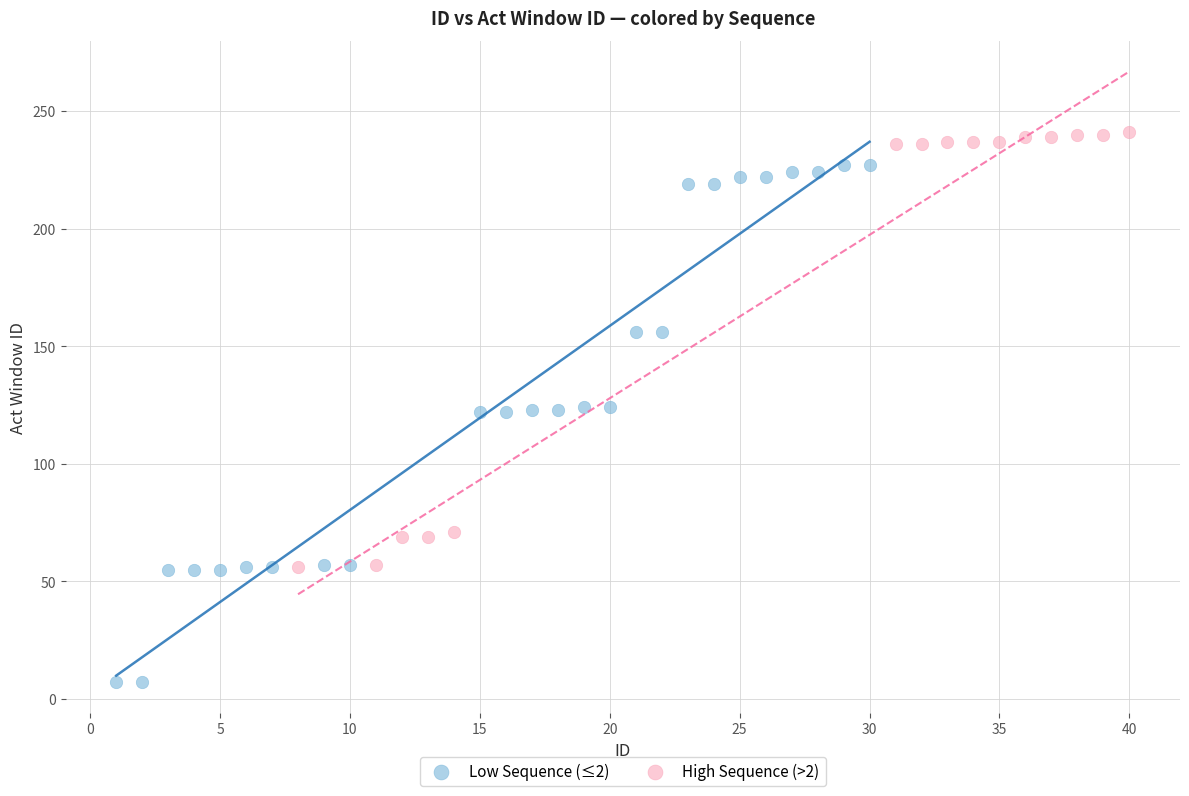

Which series has the widest spread of Y values?

Low Sequence (≤2)